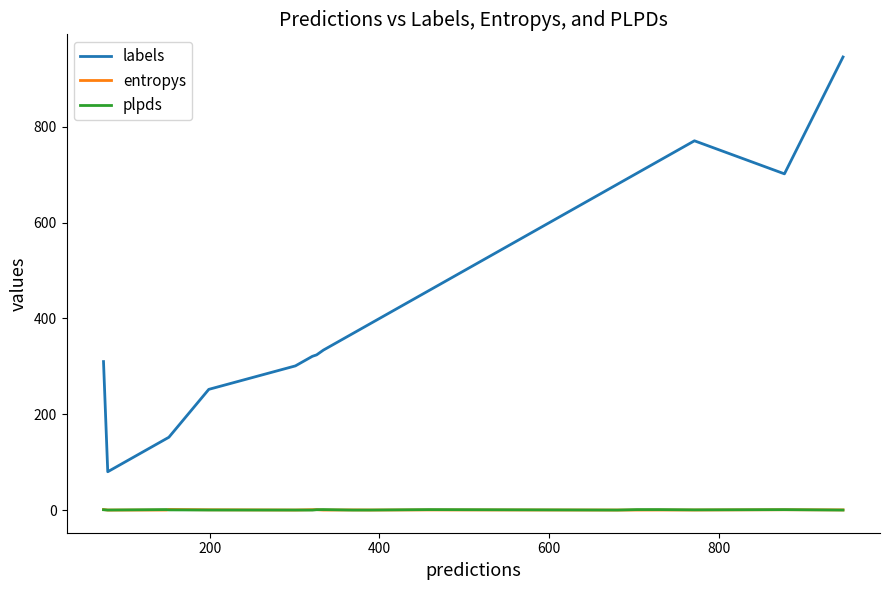

Which series has the largest range (max minus min)?

labels